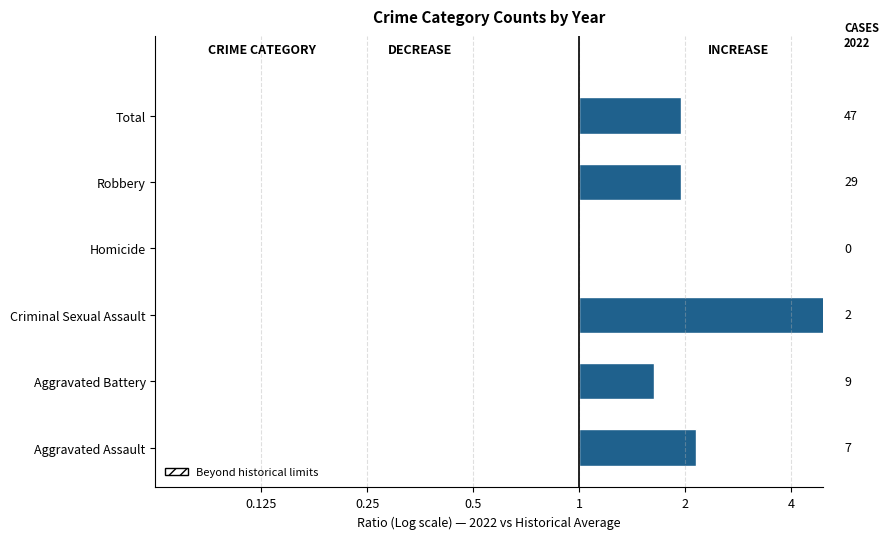

What position from the left is Total?

6